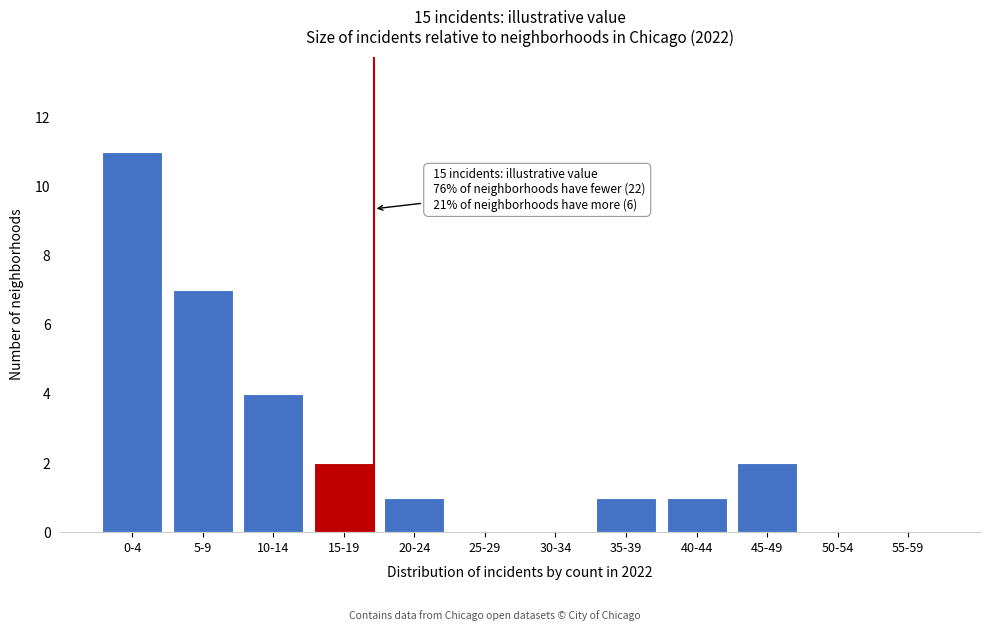

Reading left to right, what are all the values shown in this chart?

0-4=11	5-9=7	10-14=4	15-19=2	20-24=1	25-29=0	30-34=0	35-39=1	40-44=1	45-49=2	50-54=0	55-59=0